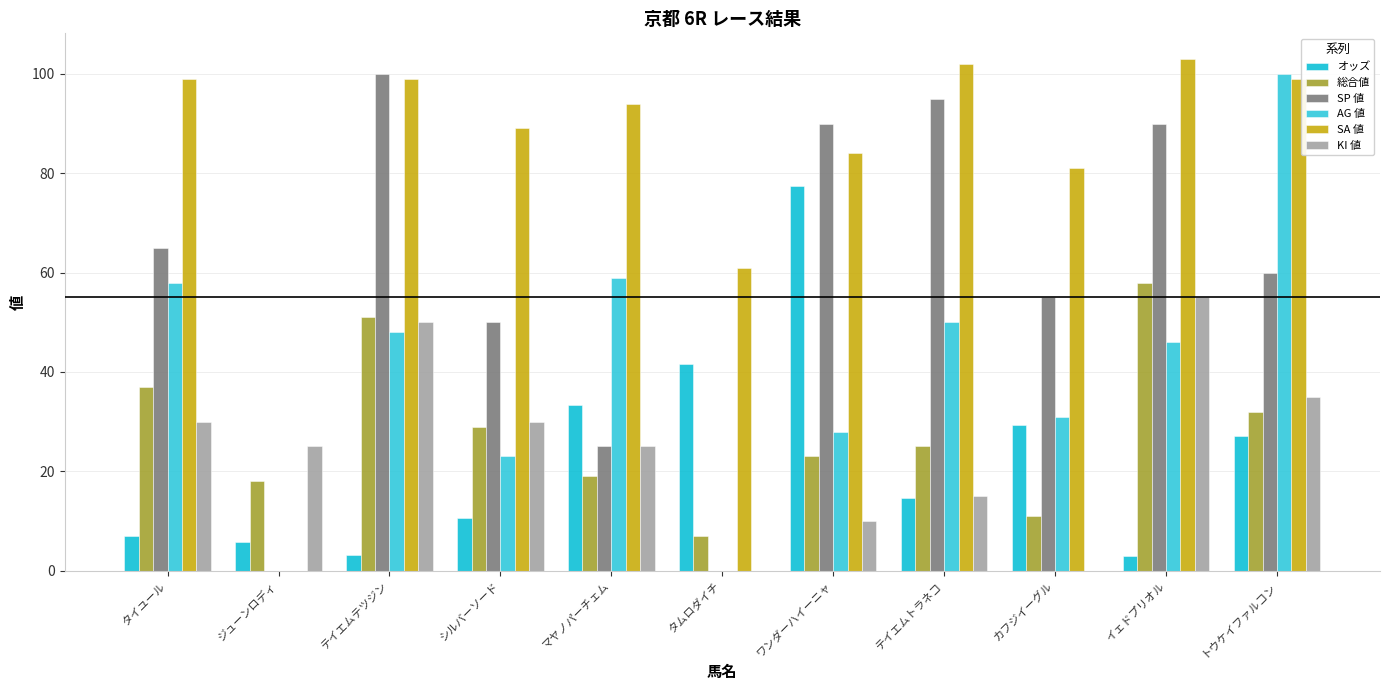

At which label is SA 値 closest to 51?

タムロダイチ